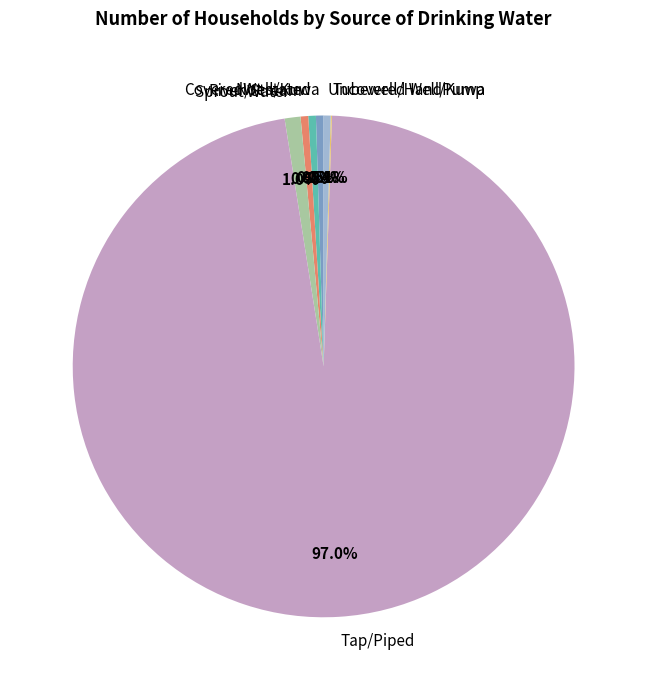

Does any single category account for the majority?

Yes